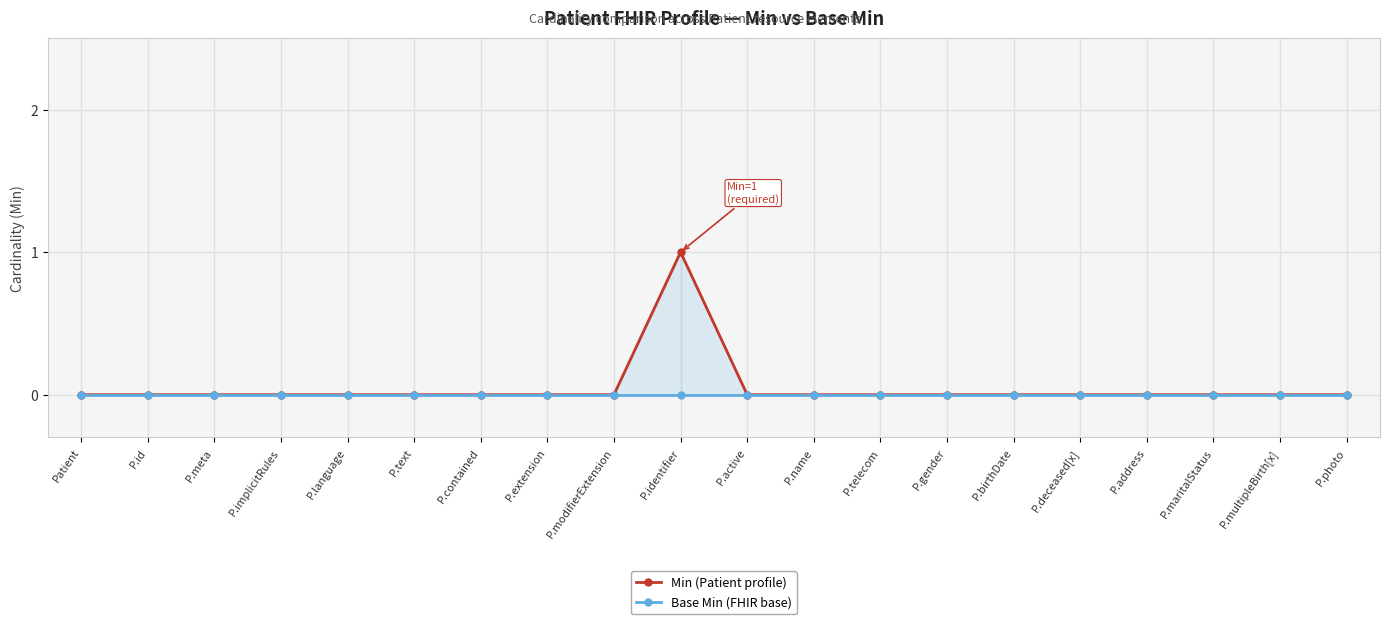

What is the value of the Min (Patient profile) point at the 10th from the left?

1